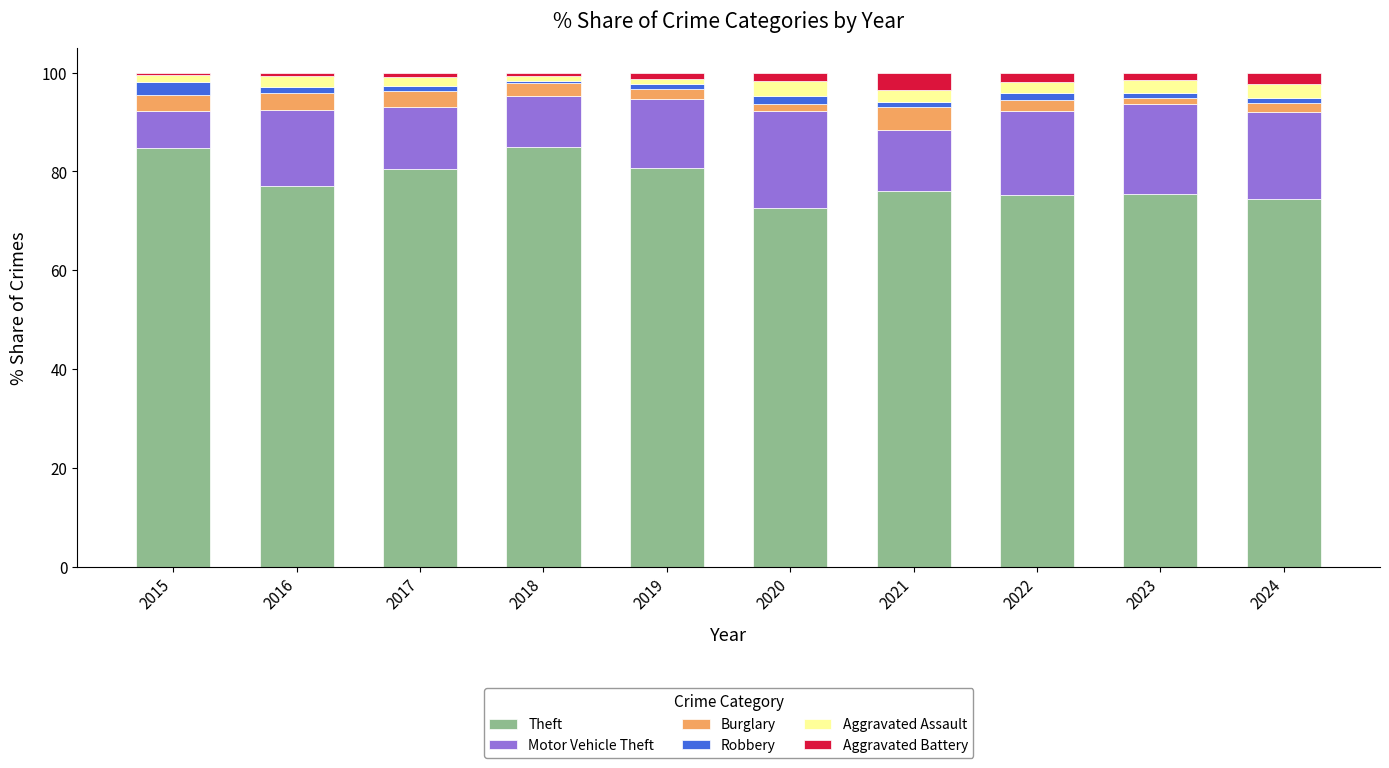

What is the maximum value for Theft?

85.0